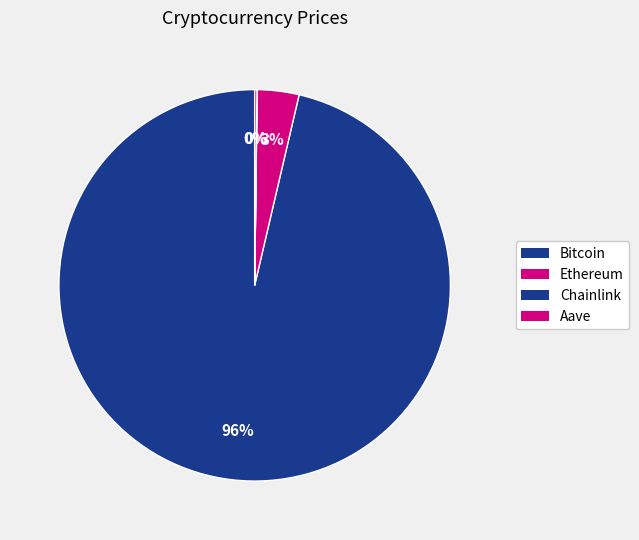

Which category has the biggest portion of the pie?

Bitcoin